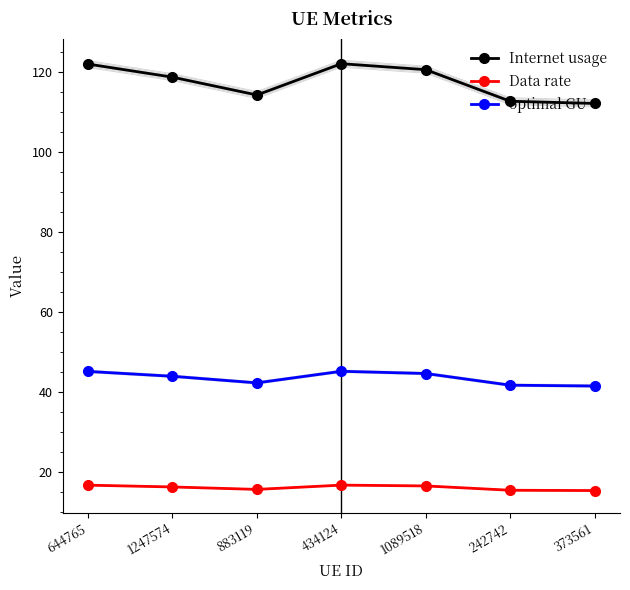

What is the label of the 2nd point from the right?

242742